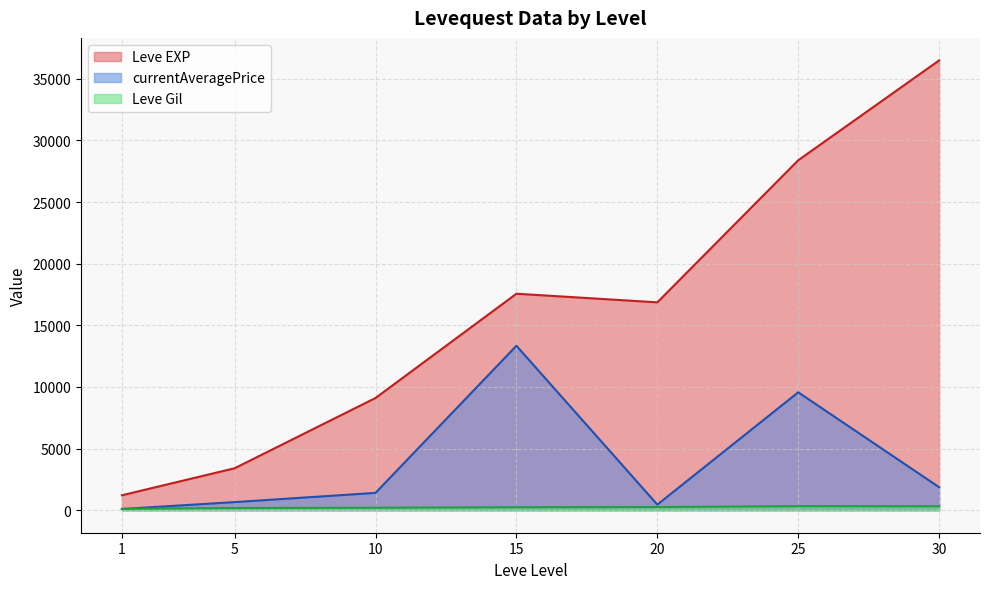

At which category does Leve EXP reach its first local peak?

15